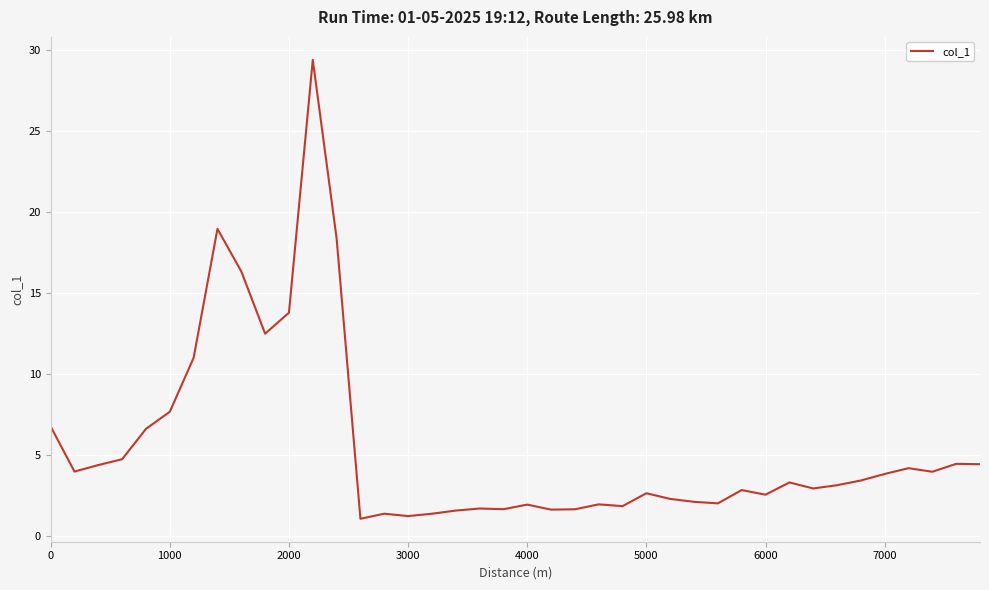

What is the difference between the maximum and minimum values?

28.4